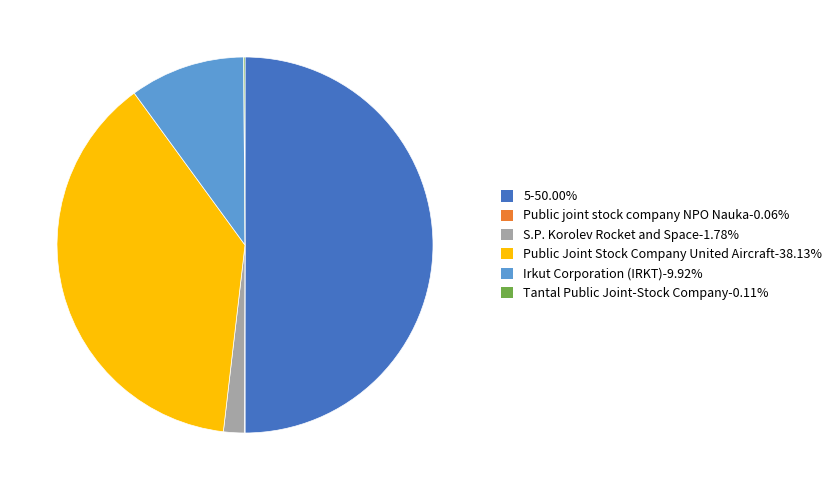

Does Irkut Corporation (IRKT)-9.92% account for over 50% of the chart?

No